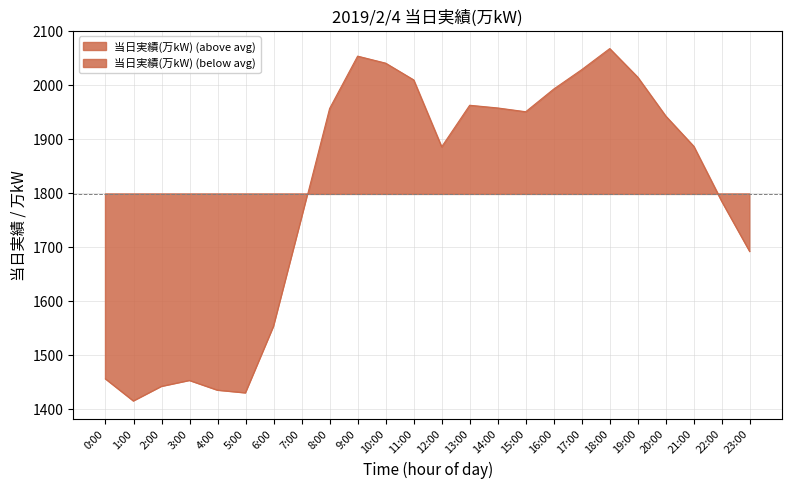

Which label corresponds to the largest value in the chart?

18:00